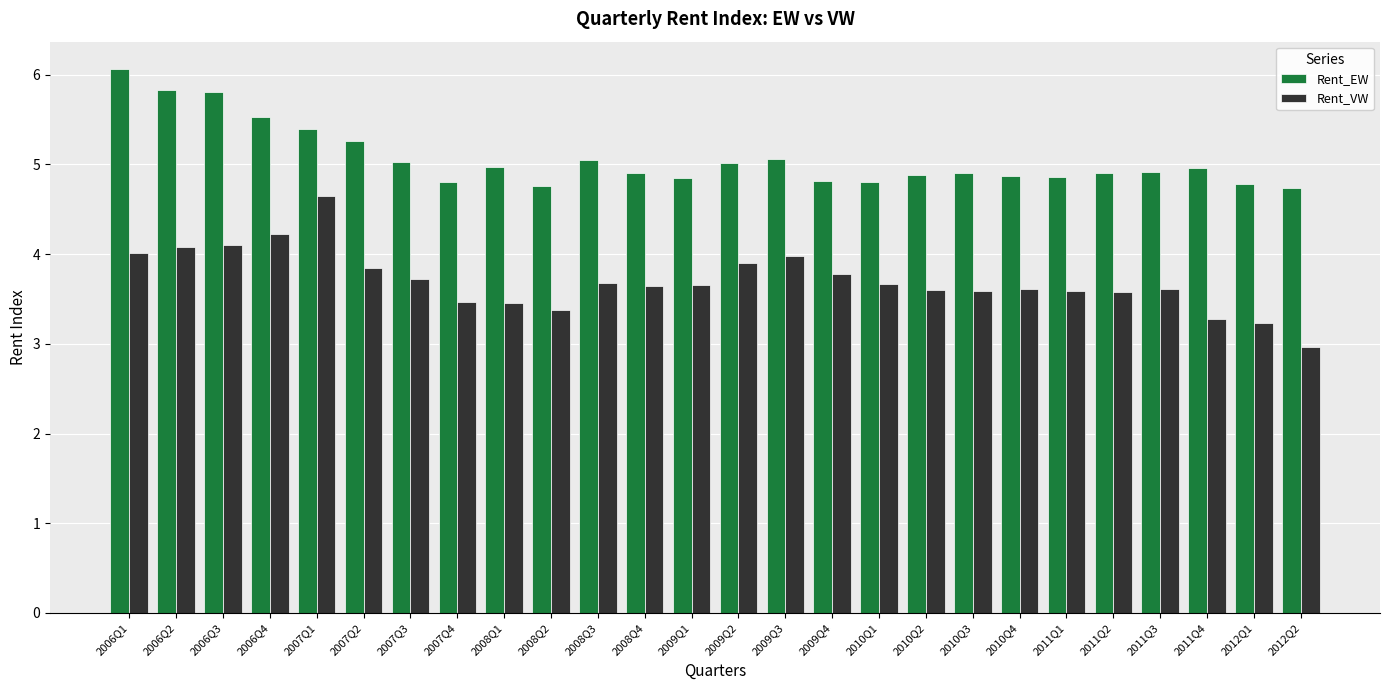

What is the sum of the Rent_VW values at 2007Q4 and 2011Q1?

7.1